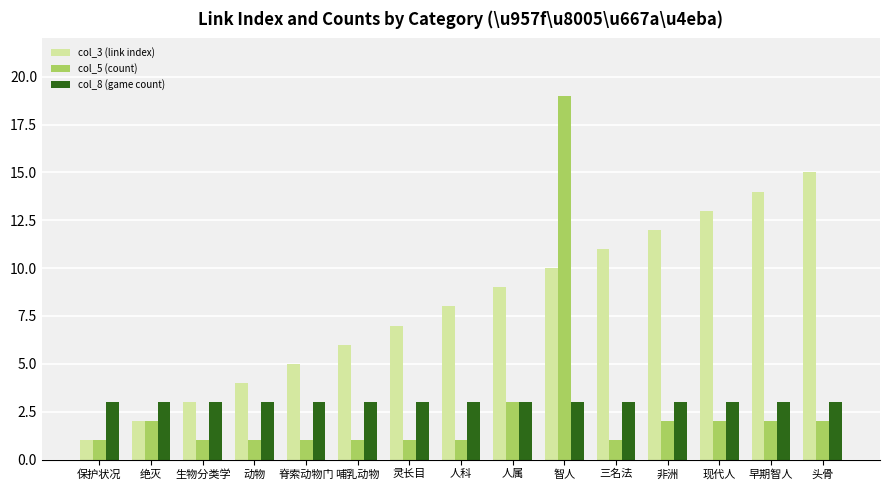

Which series changed the most between 生物分类学 and 人属?

col_3 (link index)